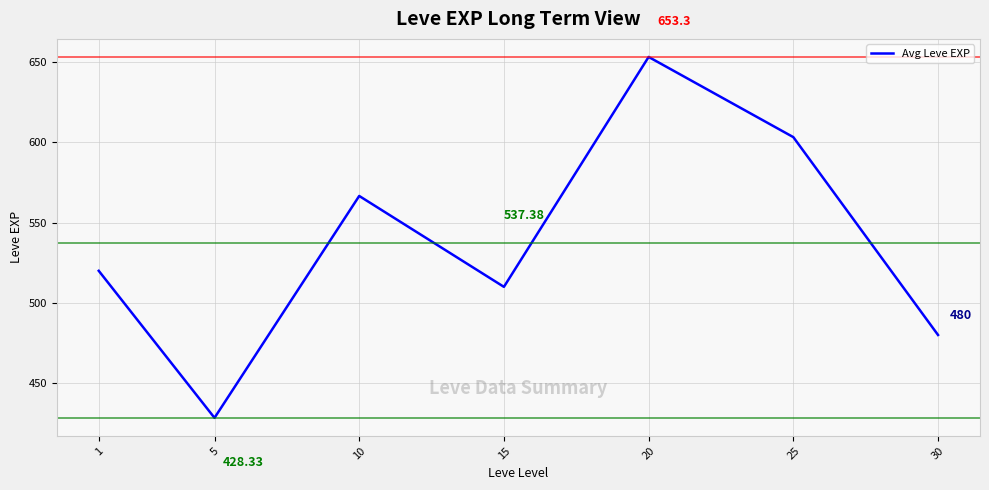

Where is the first local maximum?

10